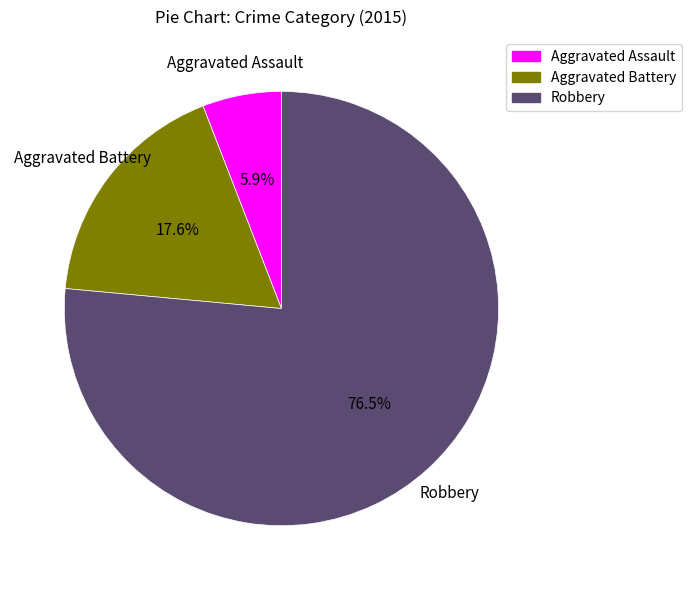

Do Aggravated Battery and Robbery together represent more than half of the pie?

Yes